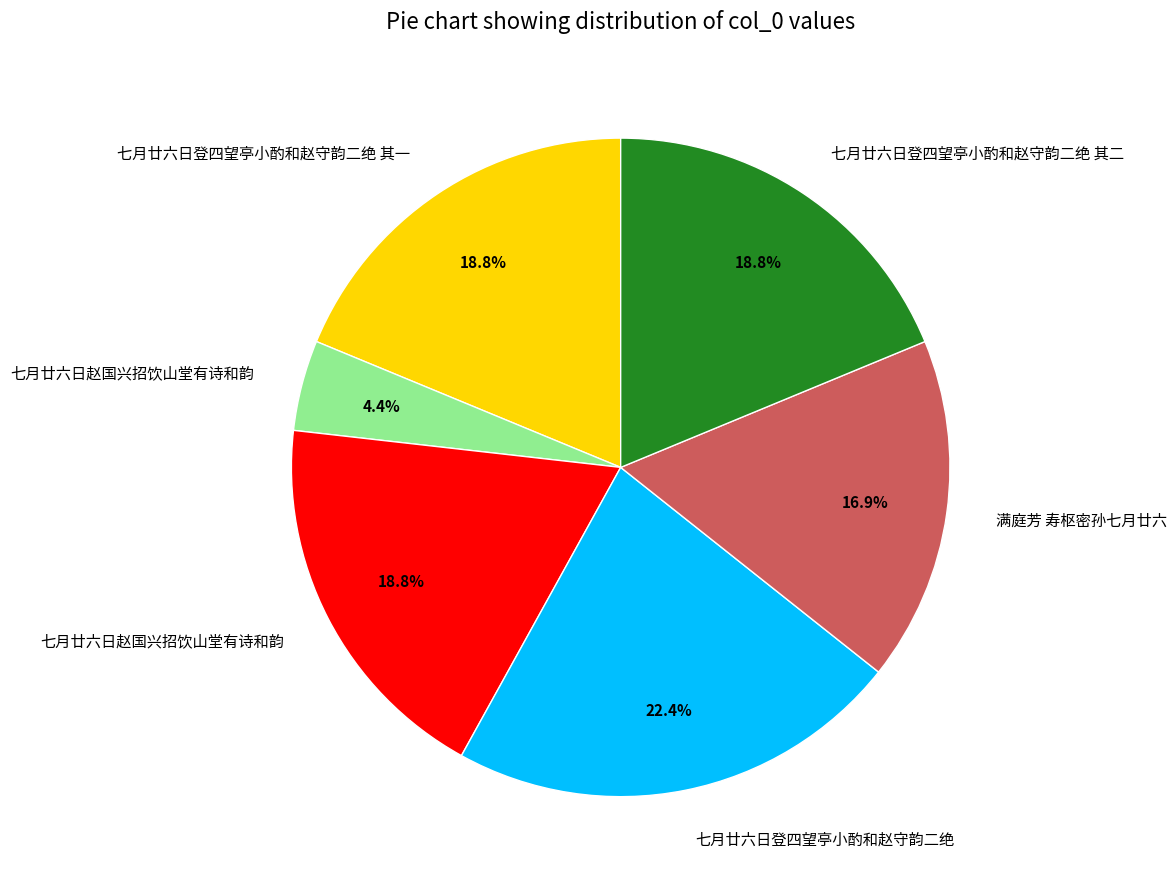

Is there any slice that represents more than half of the pie?

No